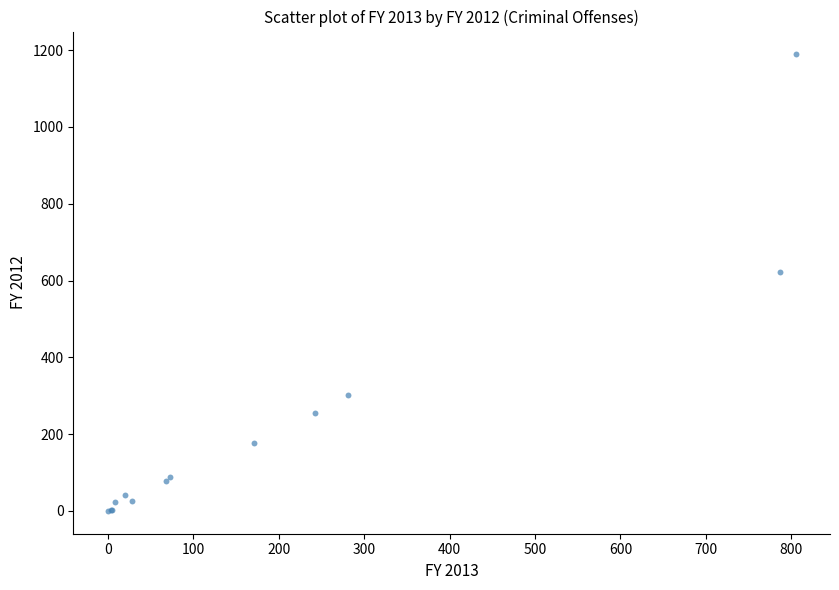

What Y value in the scatter plot is closest to 594?

621